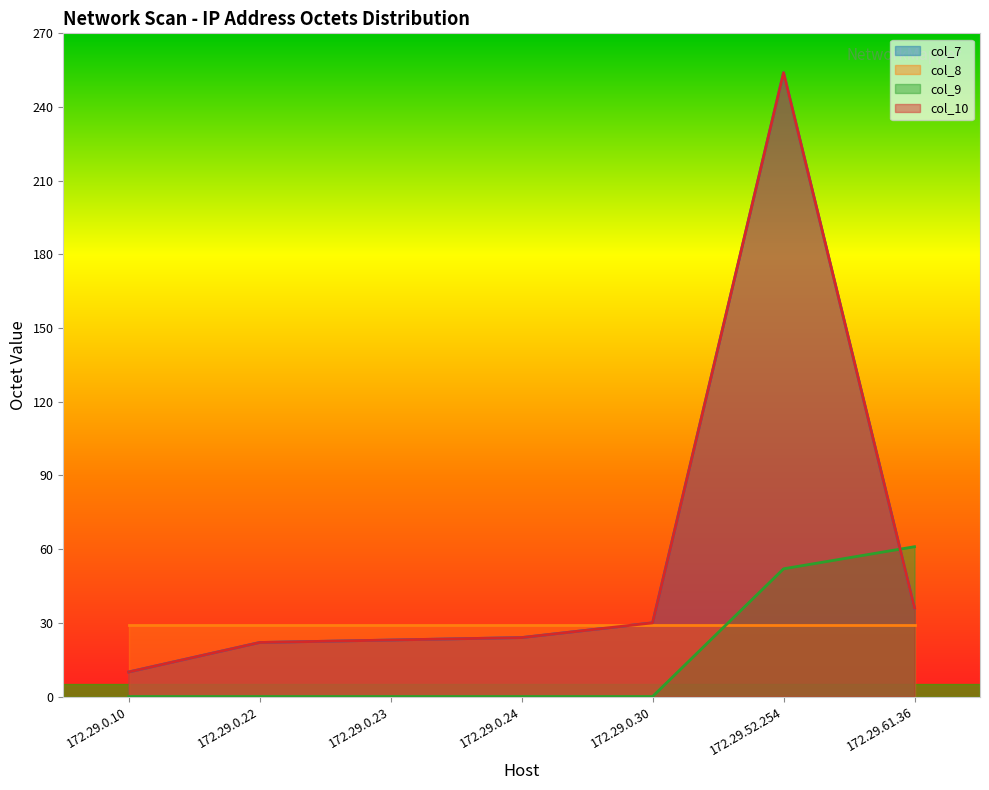

Is it true that col_10 equals 254 at 172.29.52.254?

True